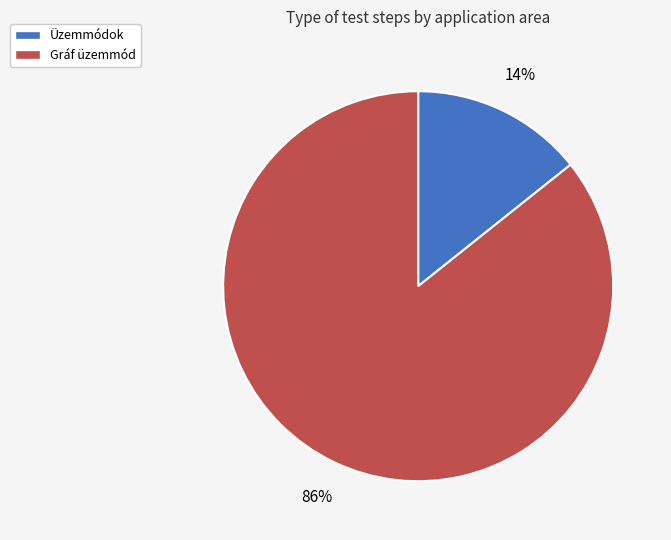

To the nearest percent, what percentage of the pie is Gráf üzemmód?

86%